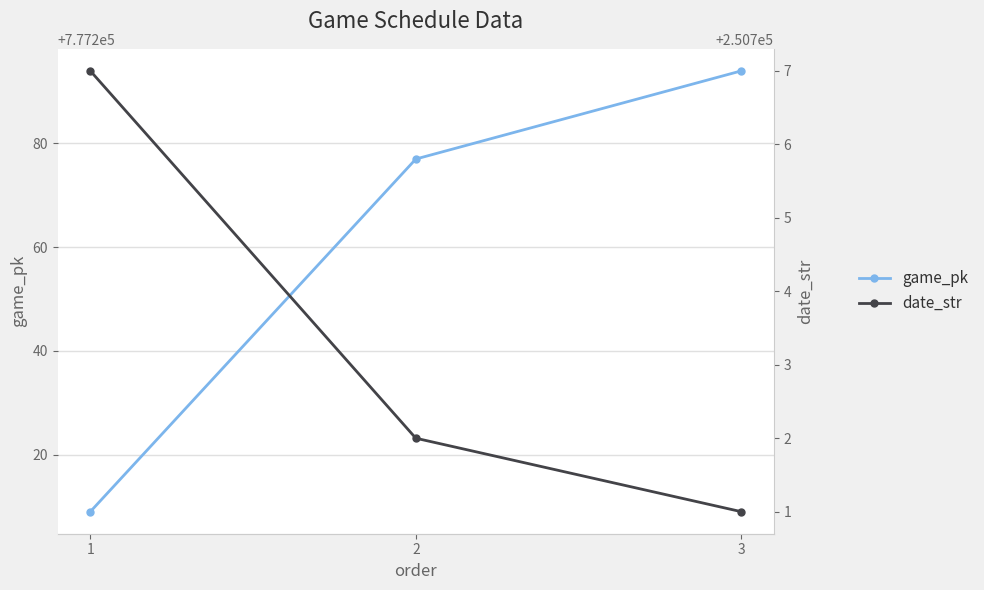

Rank the categories by date_str value from highest to lowest.

1, 2, 3